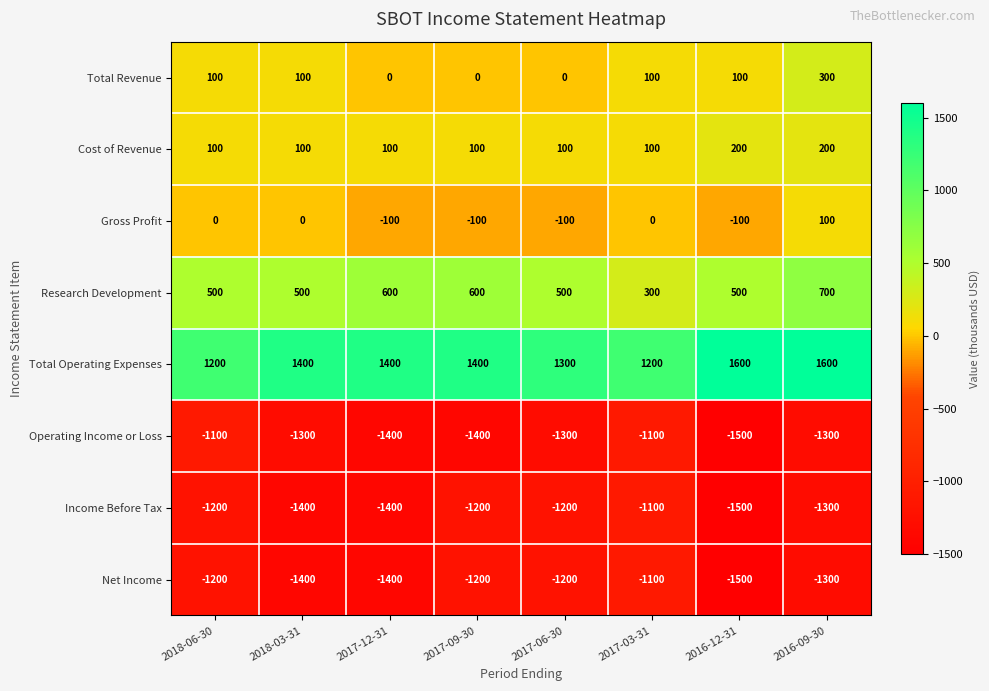

Is the value of Operating Income or Loss at 2017-06-30 greater than the value of Total Revenue at 2017-03-31?

No